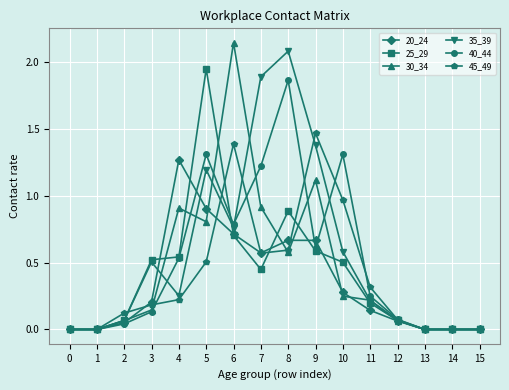

What is the total value across all series at 8?

6.7